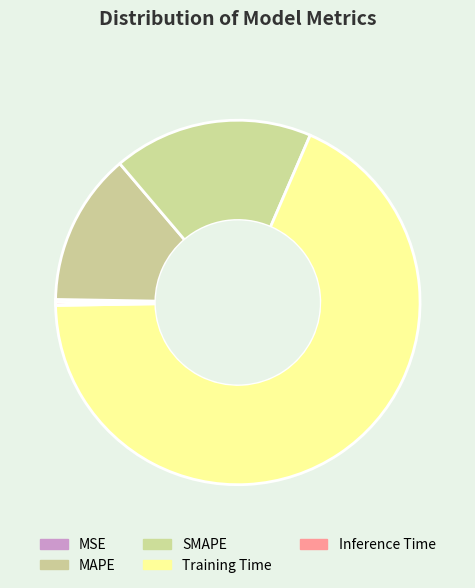

Is it true that SMAPE is 9% of the pie?

False